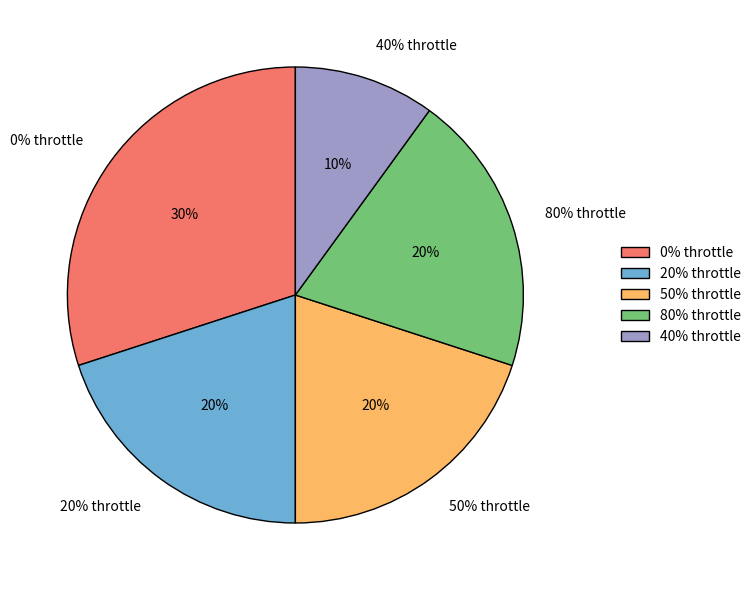

Which has a higher value, 80% throttle or 0% throttle?

0% throttle